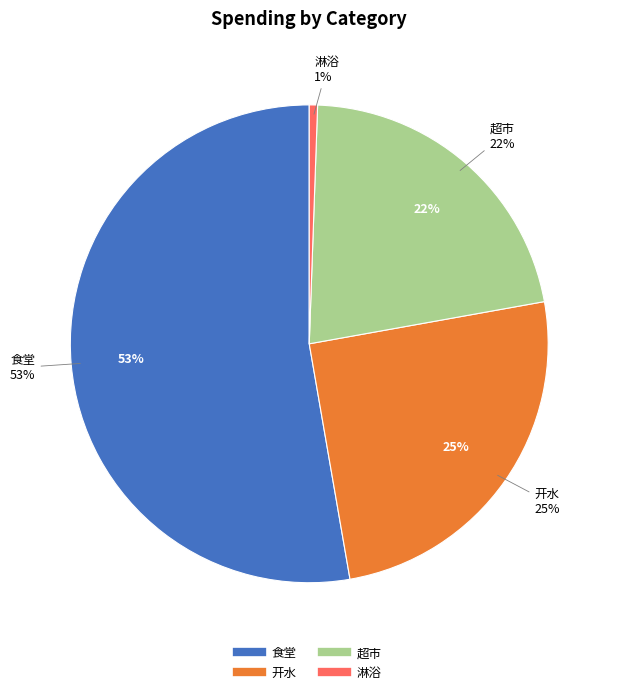

Is there any slice that represents more than half of the pie?

Yes